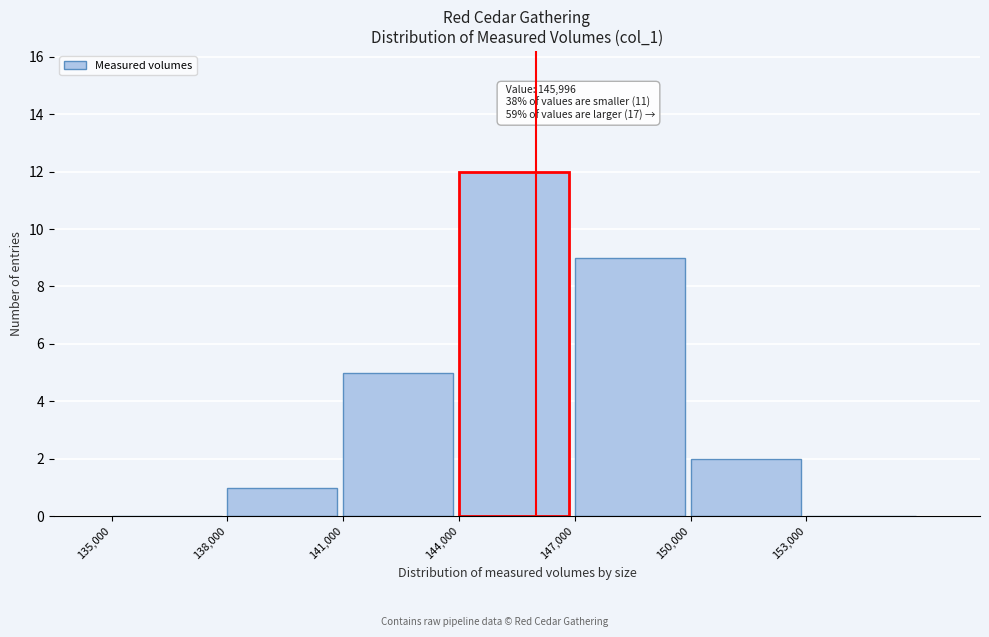

Over which range of the x-axis is the bar tallest?

144000 to 147000